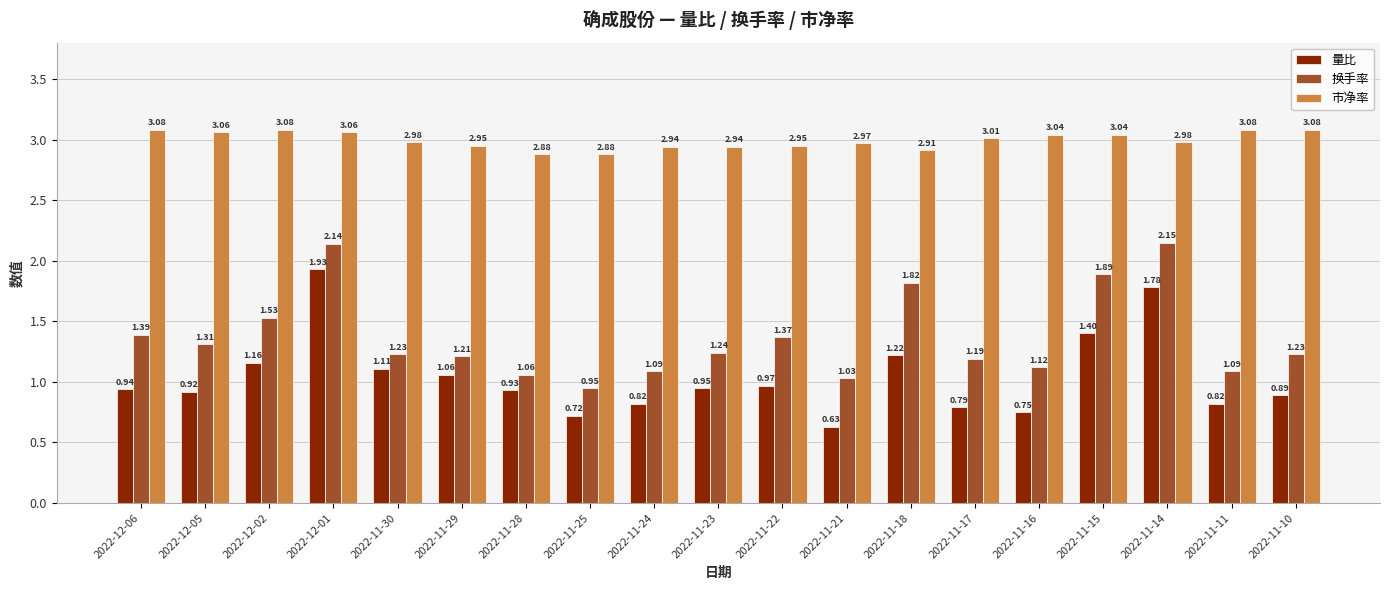

Is the value of 换手率 at 2022-11-25 greater than the value of 市净率 at 2022-11-22?

No